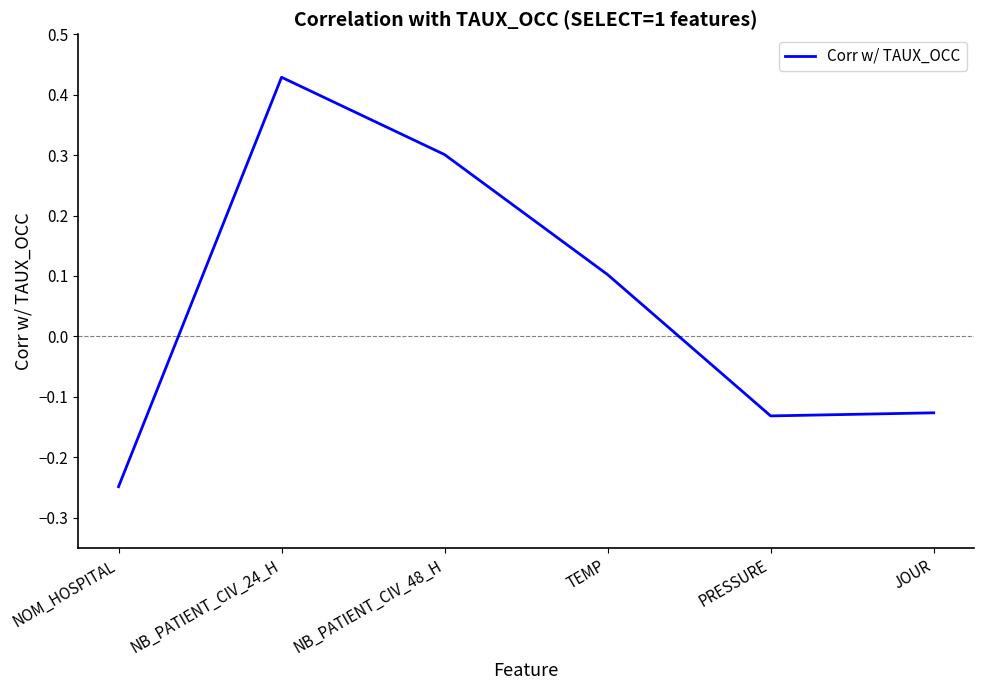

How many distinct data groups are displayed?

1